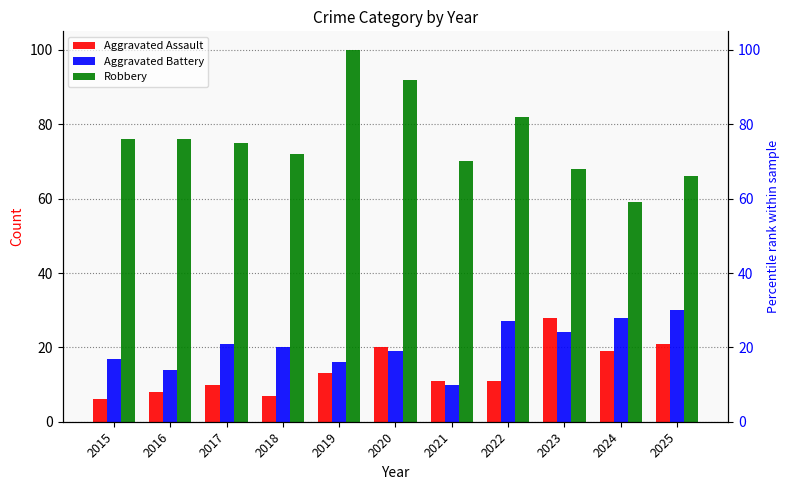

How many bars are there in each group?

3